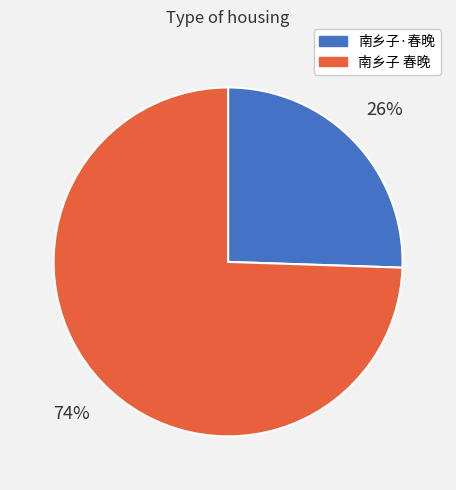

Combined, do 南乡子·春晚 and 南乡子 春晚 account for over 50%?

Yes